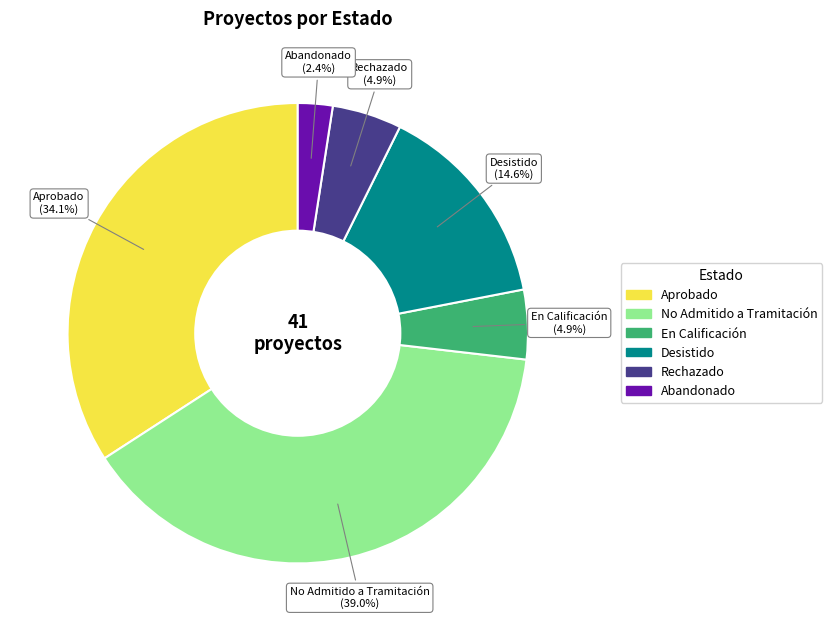

Is Aprobado the majority of the pie?

No